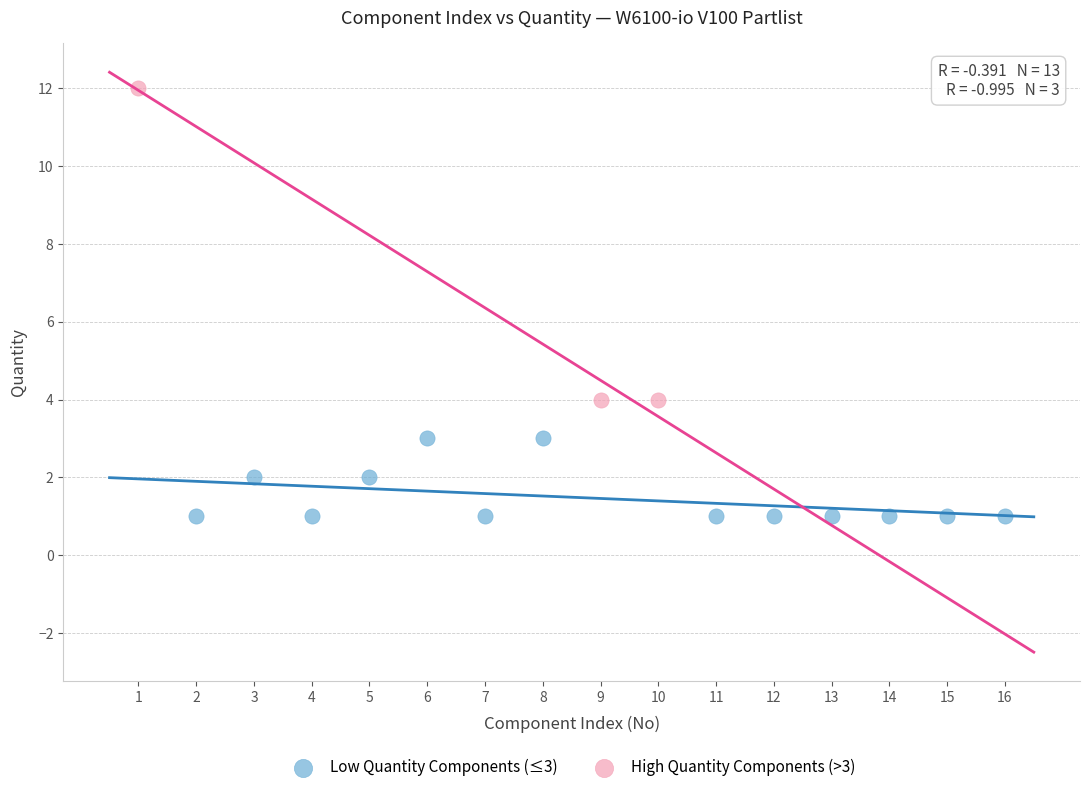

Which series has the widest spread of Y values?

High Quantity Components (>3)